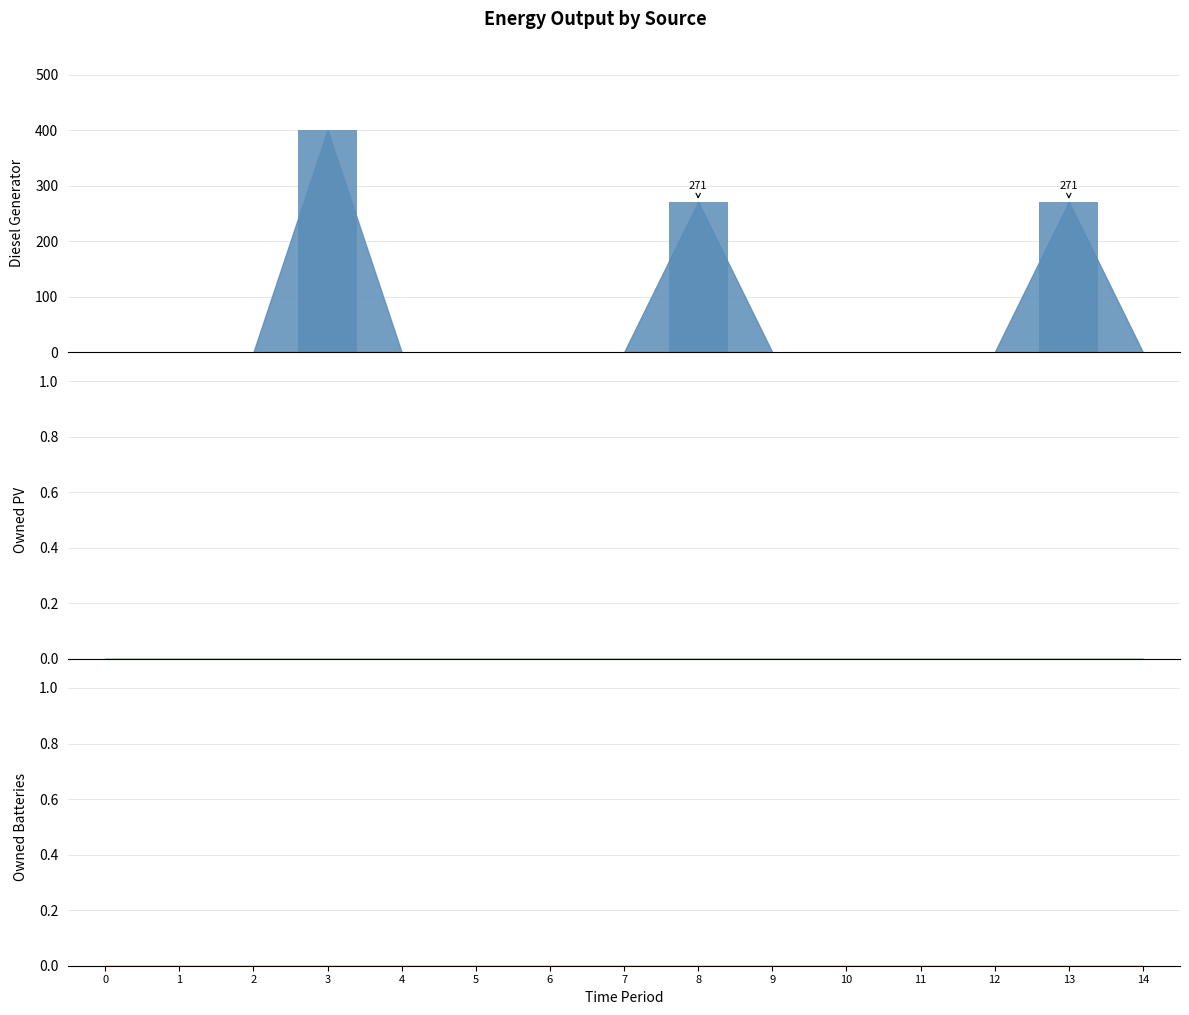

Between 13 and 0, which is larger?

13